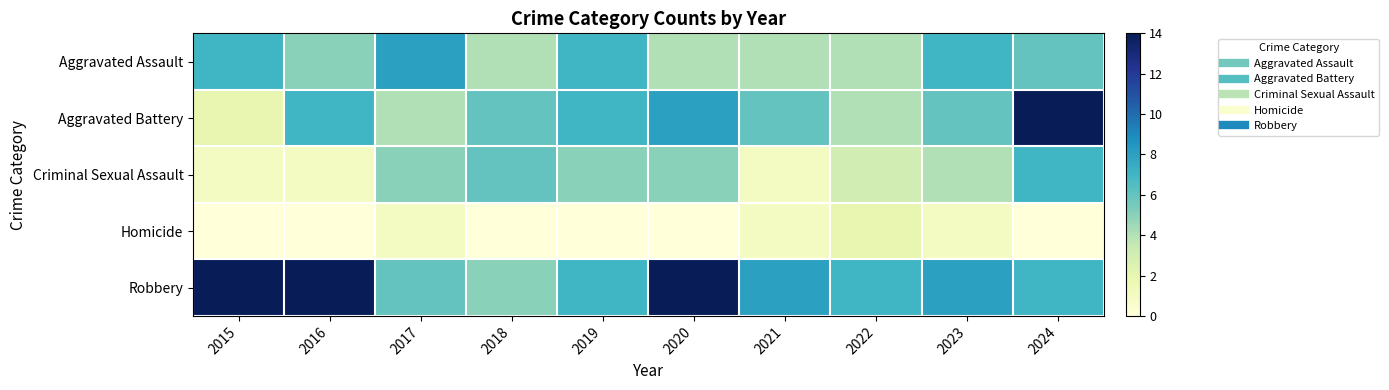

What is the total value across all series at 2019?

26